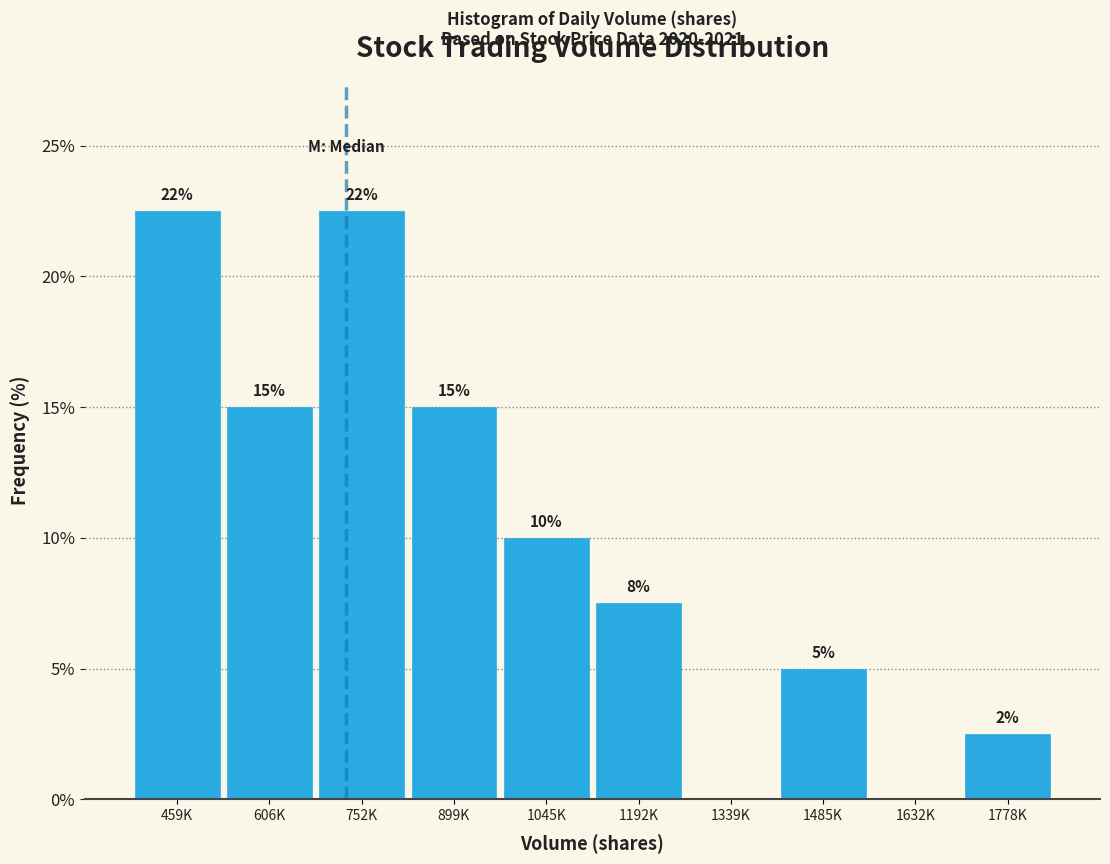

What is the maximum value shown in the chart?

22.5